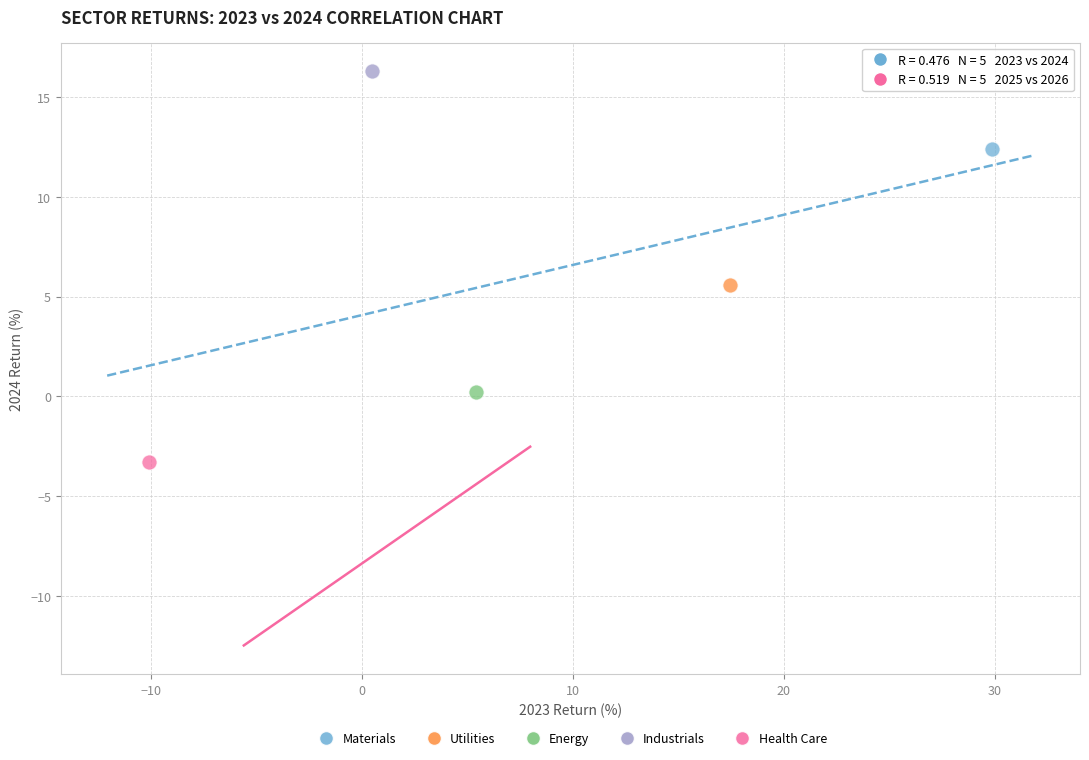

What are all the series names shown in the legend?

Materials, Utilities, Energy, Industrials, Health Care